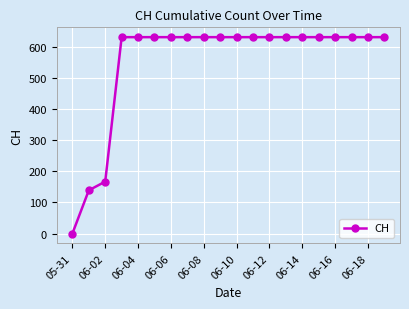

What is the average value?

552